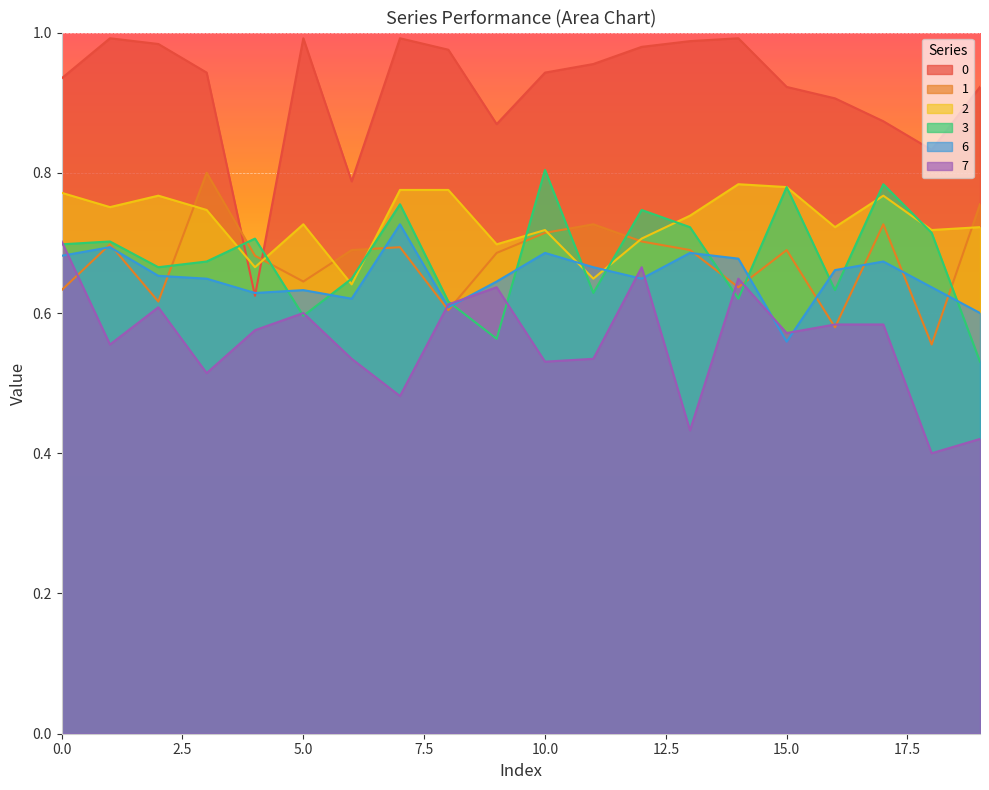

Rank the series at 3 from highest to lowest value.

0, 1, 2, 3, 6, 7